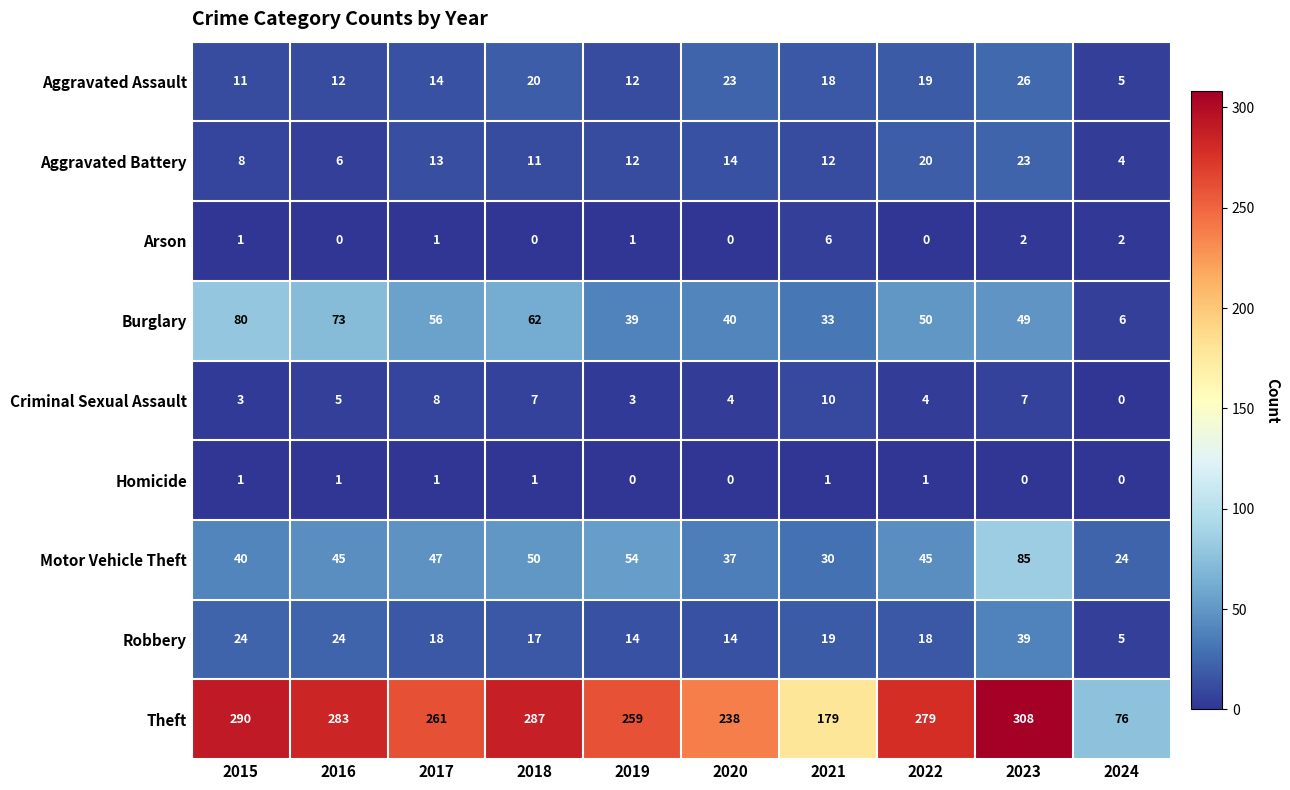

Rank the series at 2018 from highest to lowest value.

Theft, Burglary, Motor Vehicle Theft, Aggravated Assault, Robbery, Aggravated Battery, Criminal Sexual Assault, Homicide, Arson